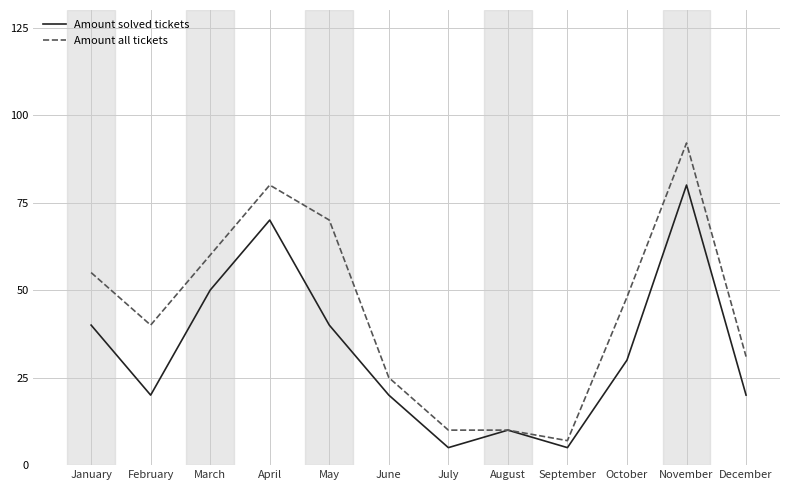

Which category has the highest value across all series?

November